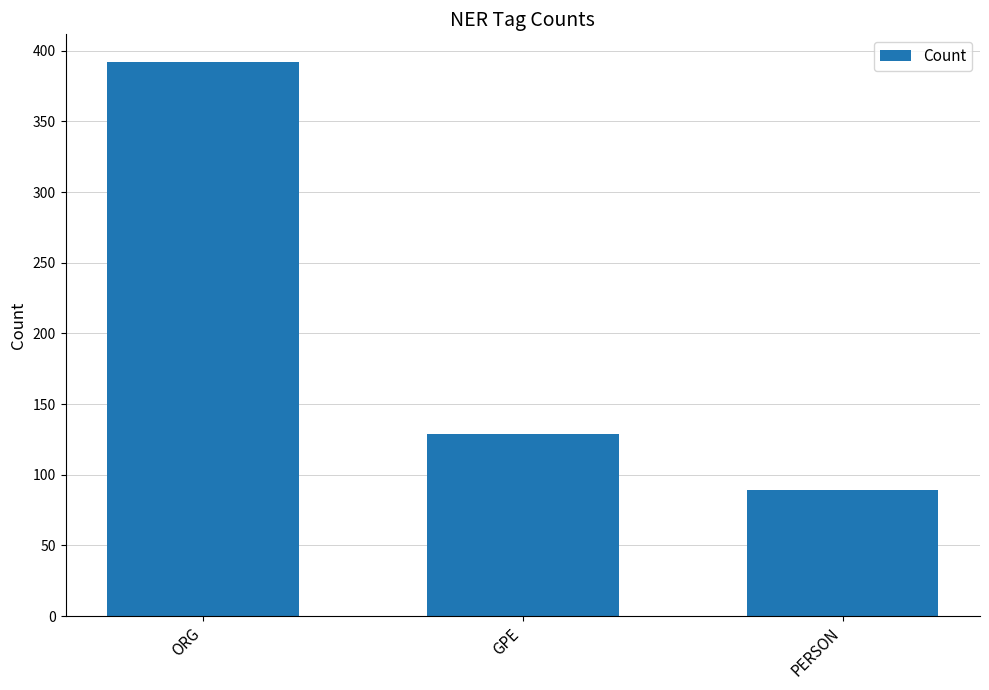

What is the difference between the values at GPE and ORG?

263